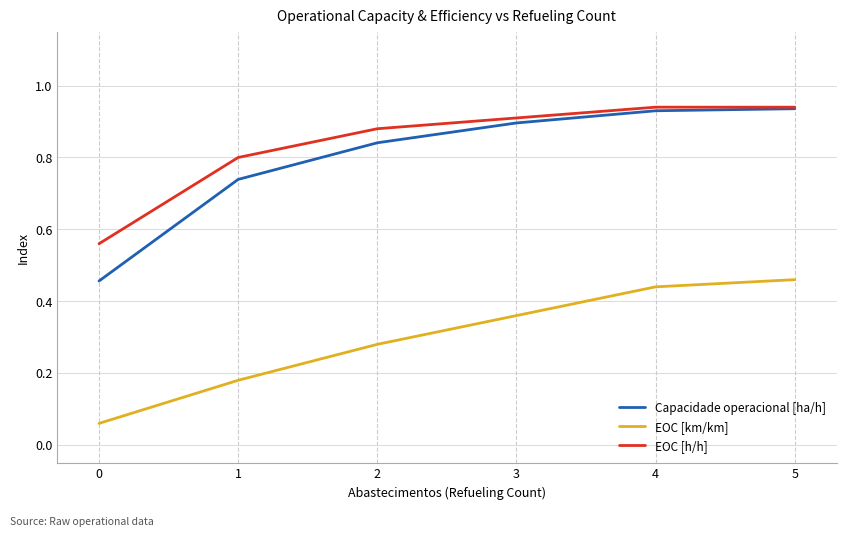

Is it true that EOC [km/km] equals 0.3 at 1?

False